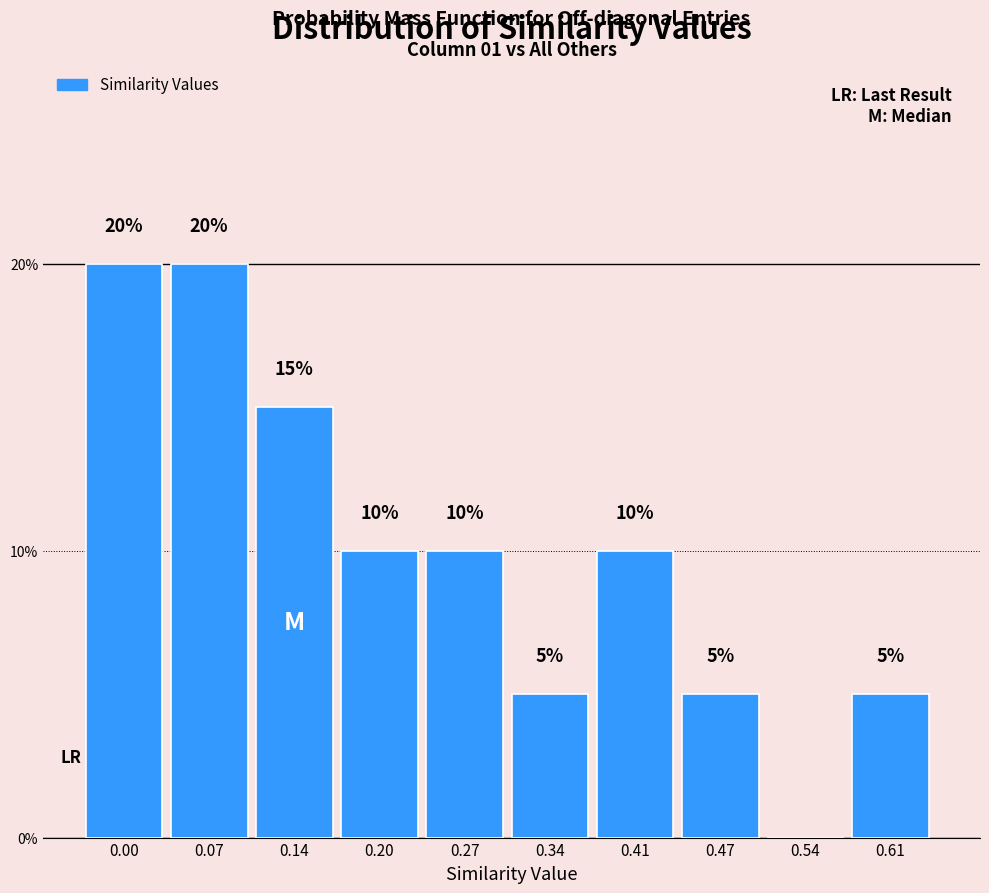

Reading left to right, extract all data points from this chart.

0.00=20	0.07=20	0.14=15	0.20=10	0.27=10	0.34=5	0.41=10	0.47=5	0.54=0	0.61=5